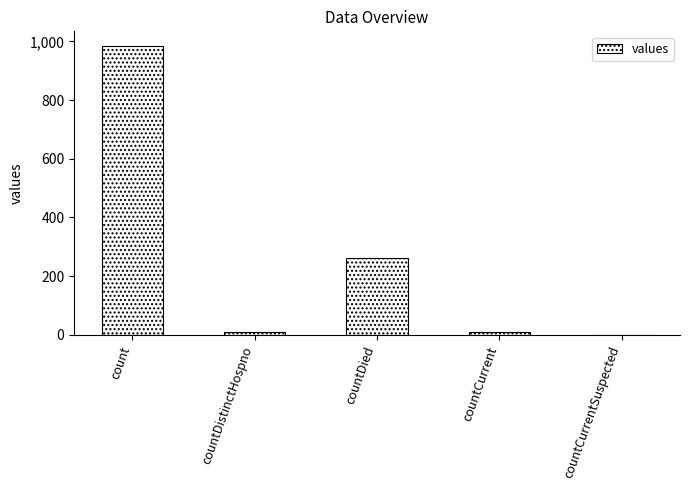

What is the sum of all values?

1267